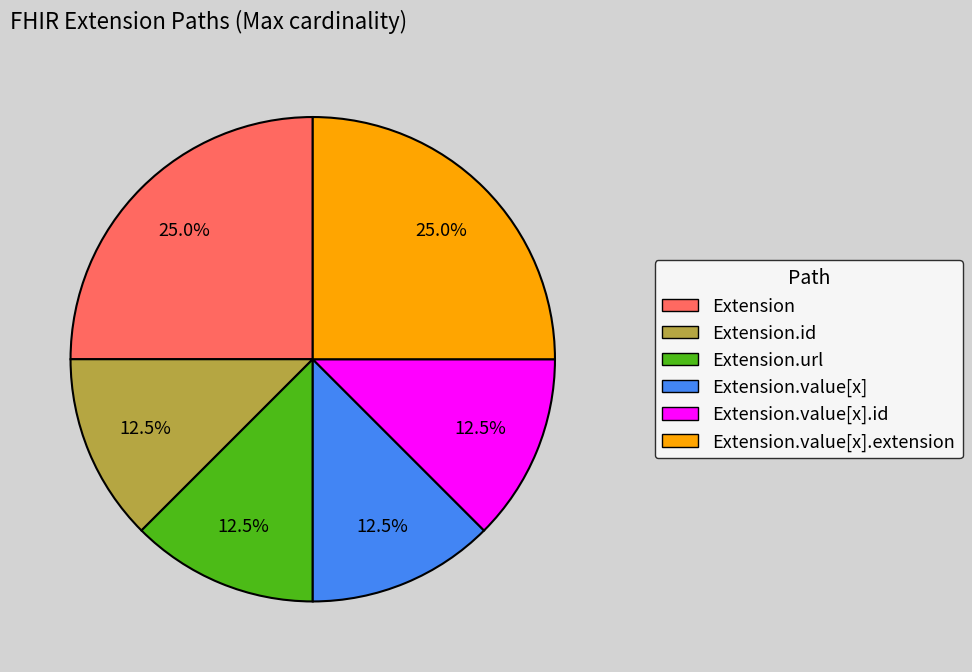

Is there any slice that represents more than half of the pie?

No